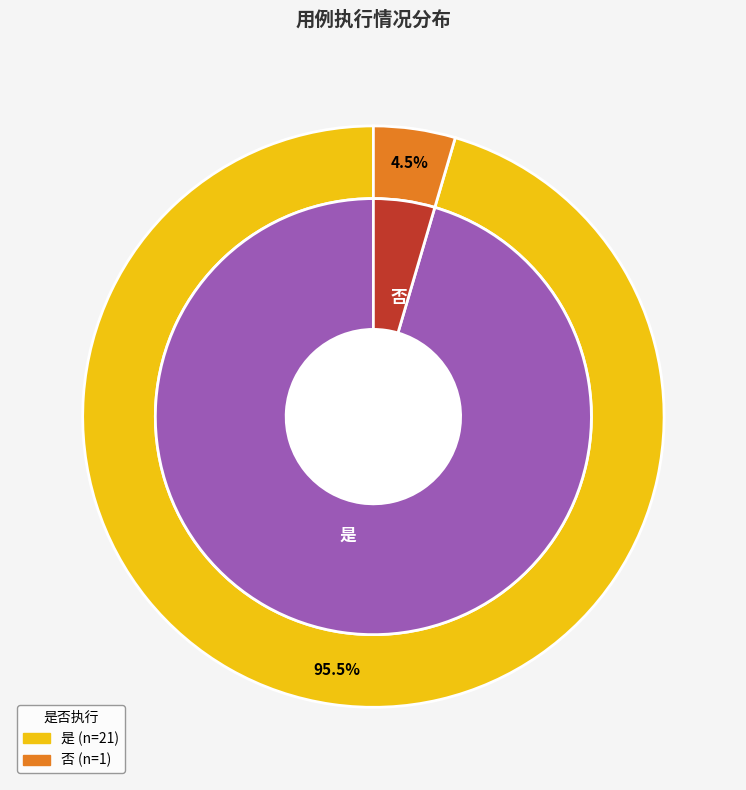

What is the majority slice?

是